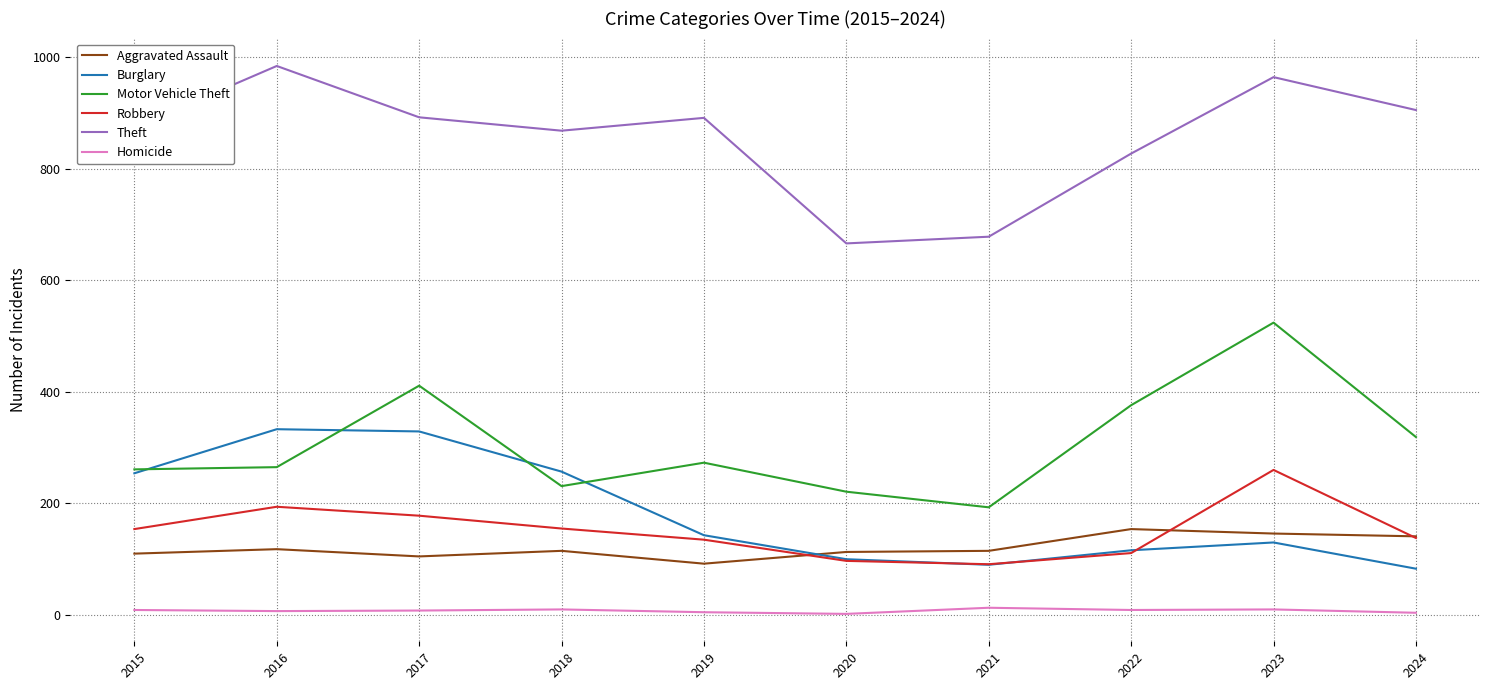

What is the sum of the Aggravated Assault values at 2020 and 2024?

254